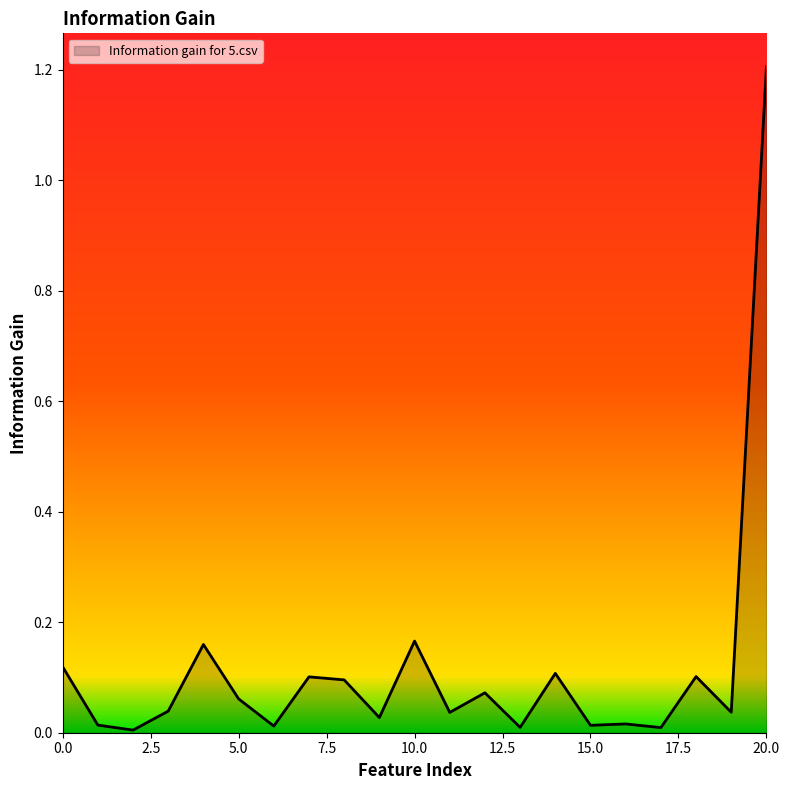

What is the greatest value displayed?

1.2